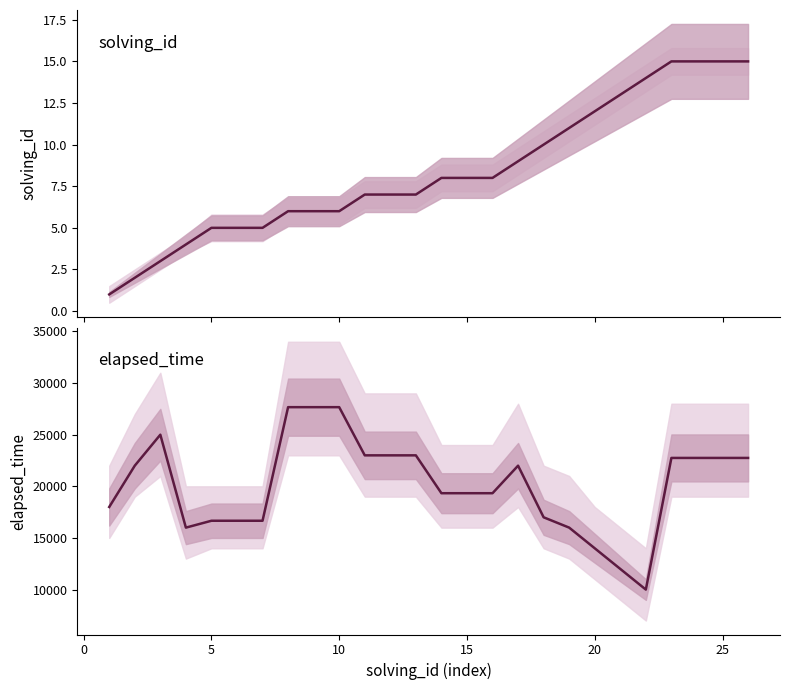

Does the chart display data point markers on the line(s)?

No